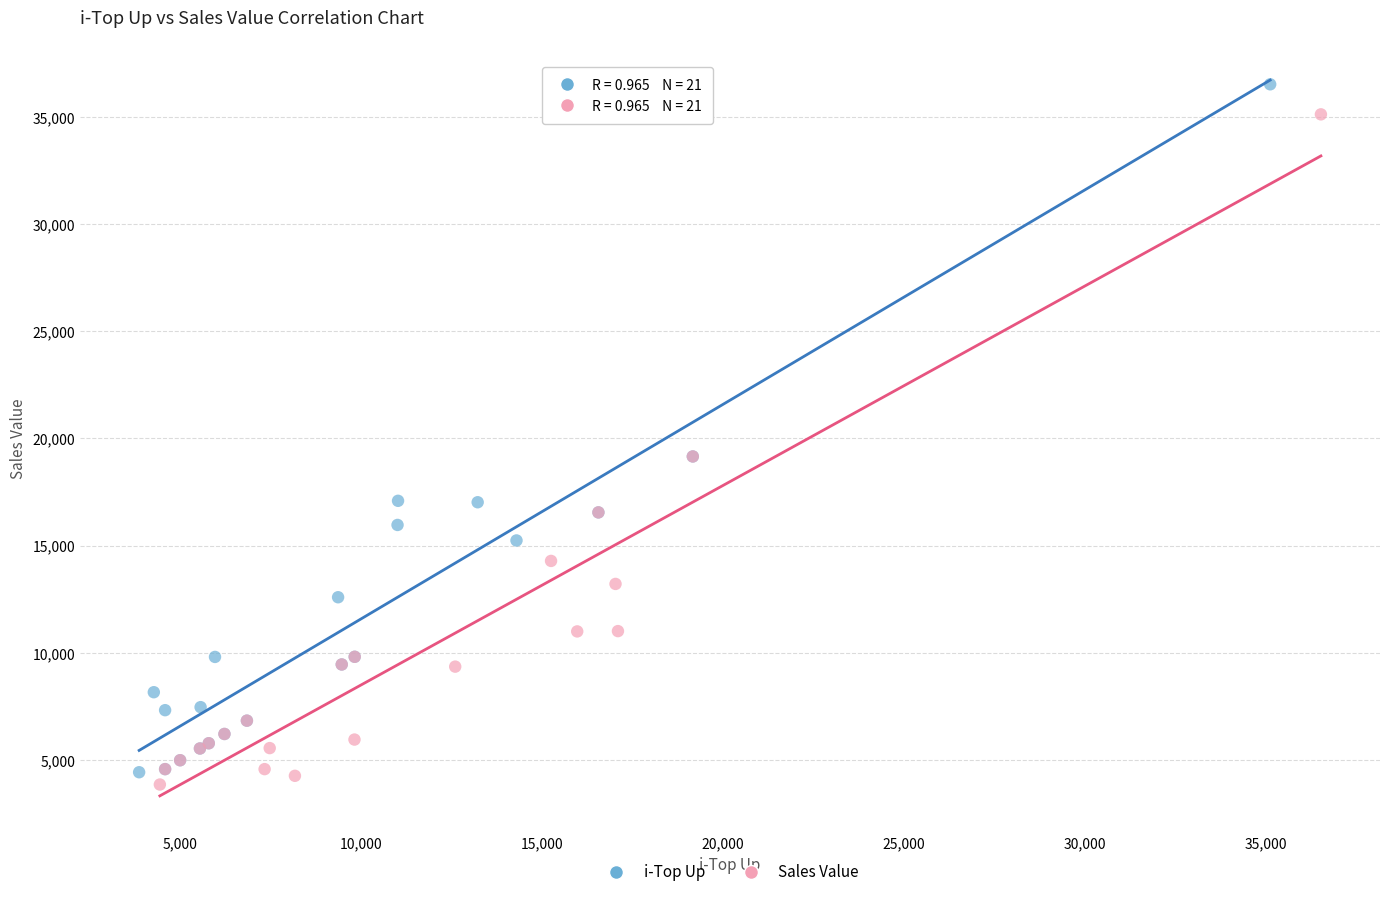

Which series has the widest spread of Y values?

i-Top Up